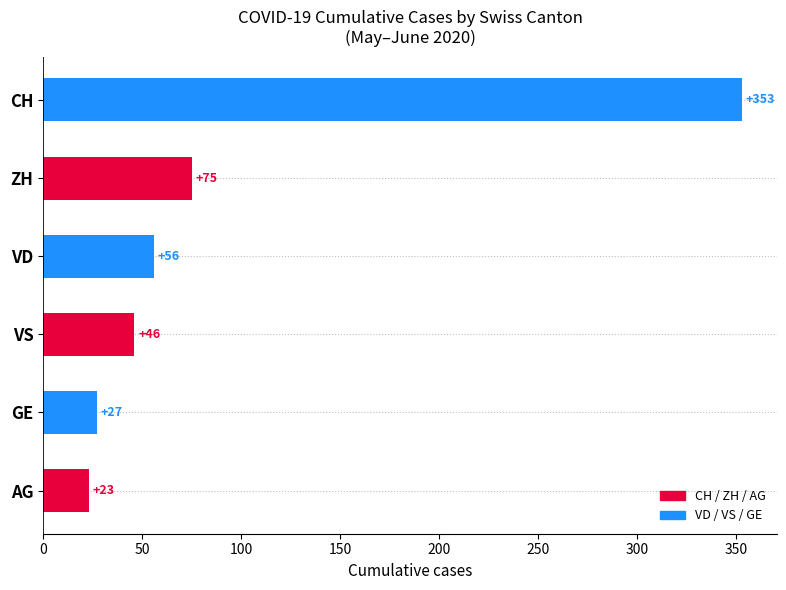

Rank the categories by value from lowest to highest.

AG, GE, VS, VD, ZH, CH